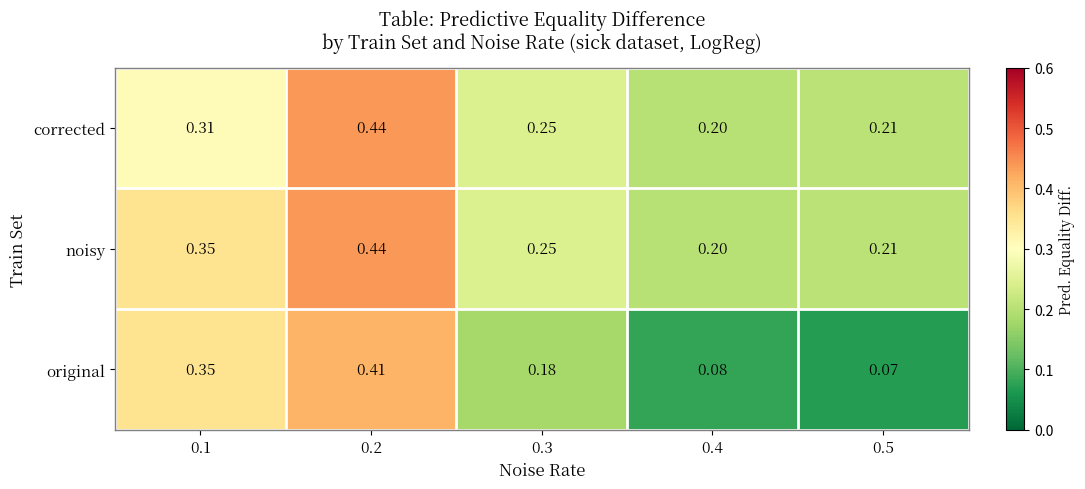

Which series has the widest spread of values?

original